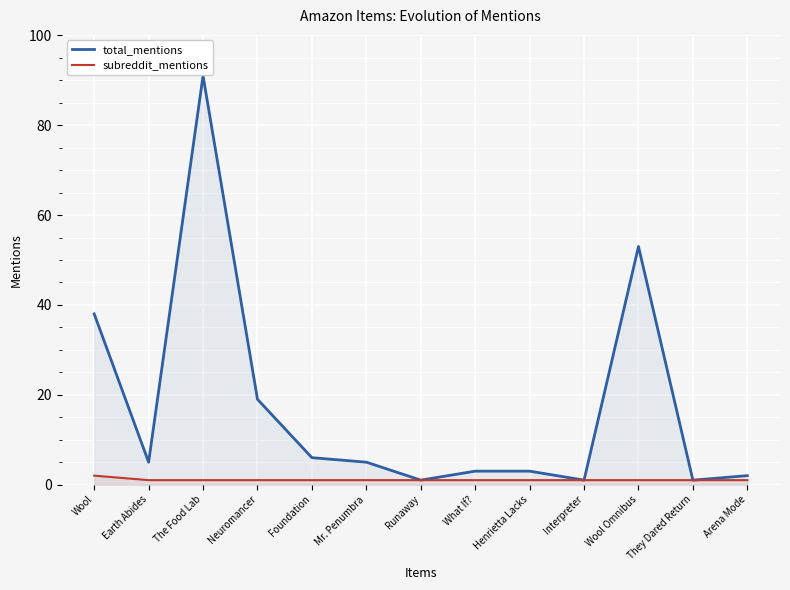

What is the label of the 8th point from the left?

What If?